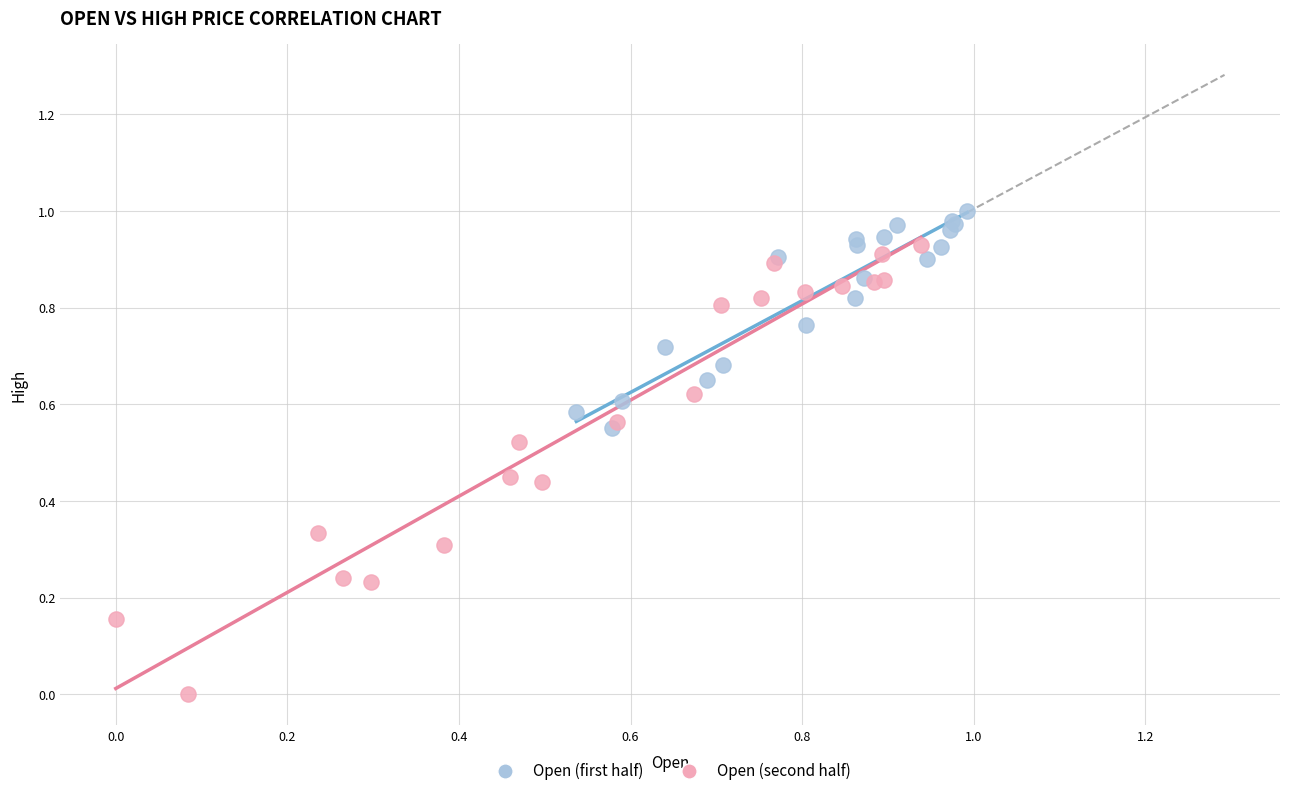

What are all the series names shown in the legend?

Open (first half), Open (second half)